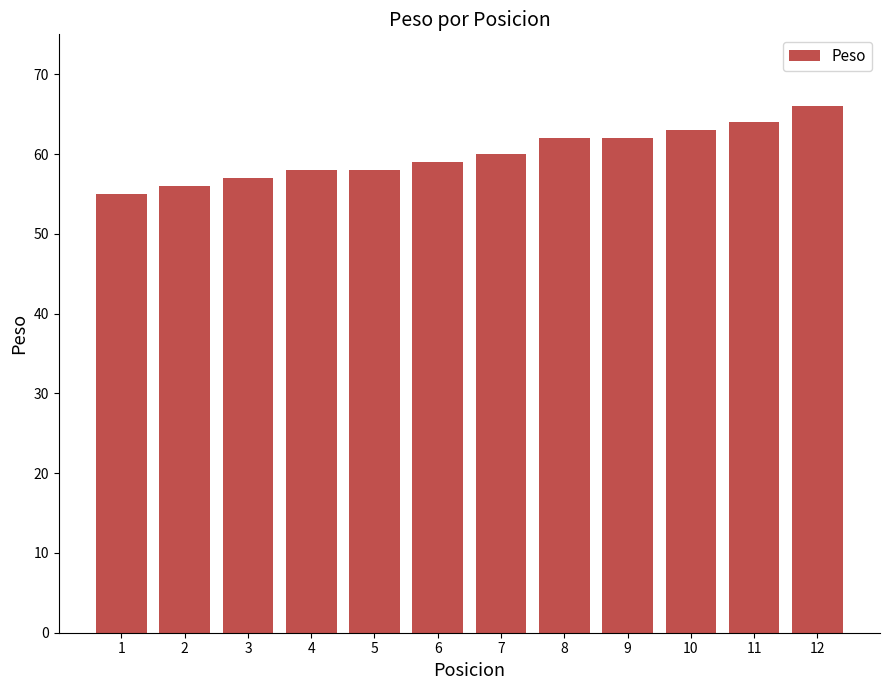

How many distinct data groups are displayed?

1